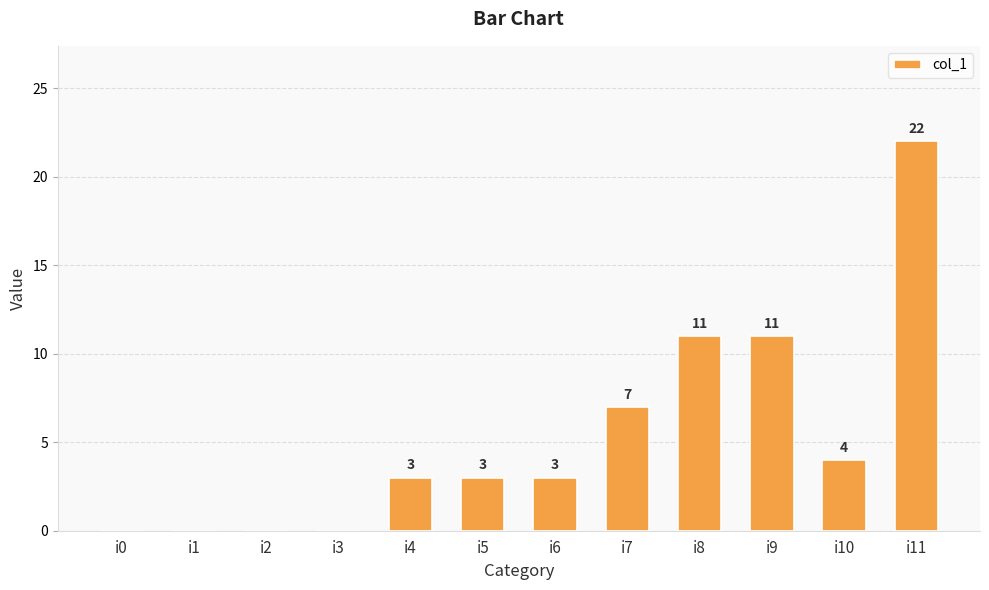

How many values are between 0 and 11?

11